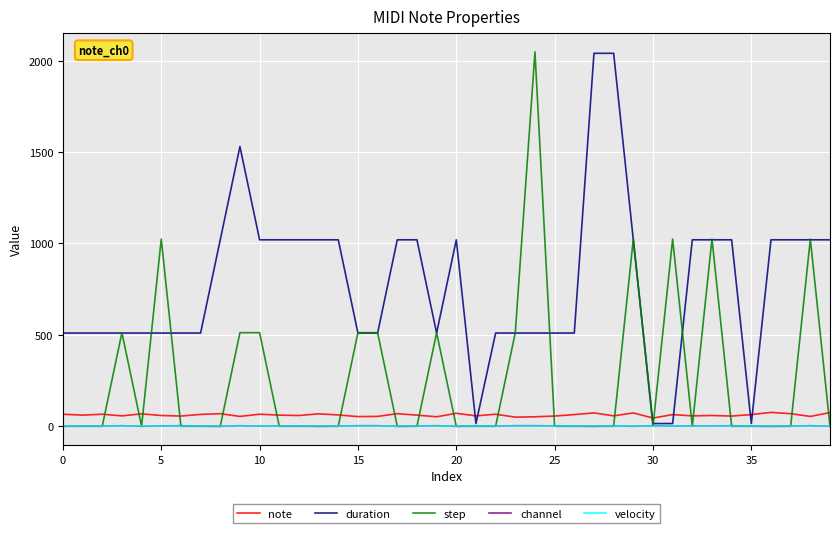

Which series has the largest total across all categories?

duration